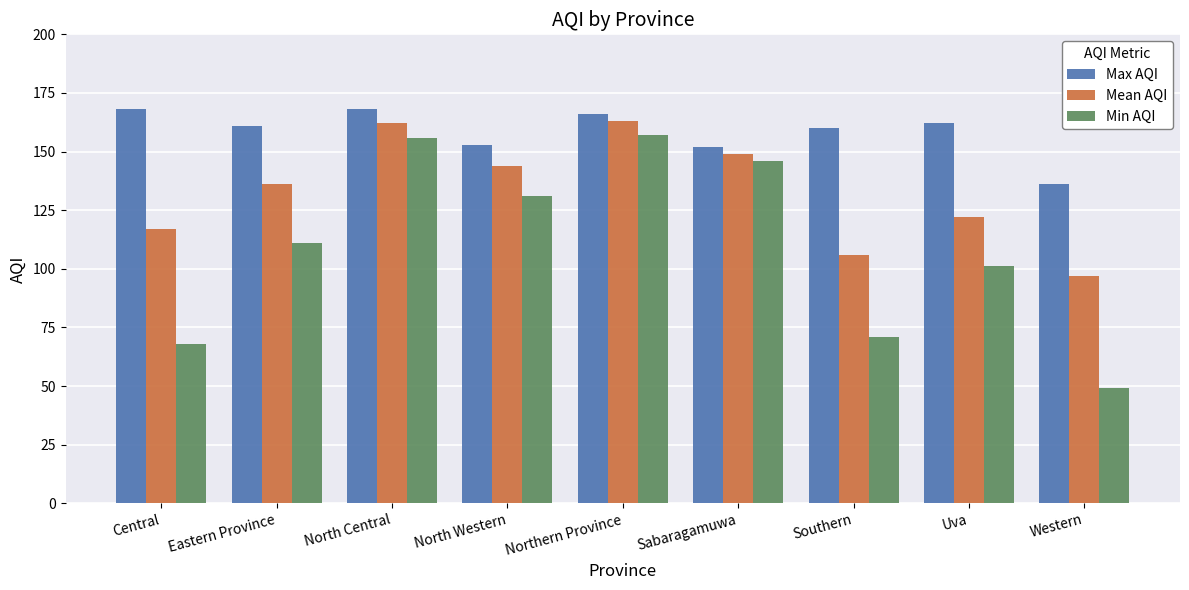

What is the total value across all series at Sabaragamuwa?

447